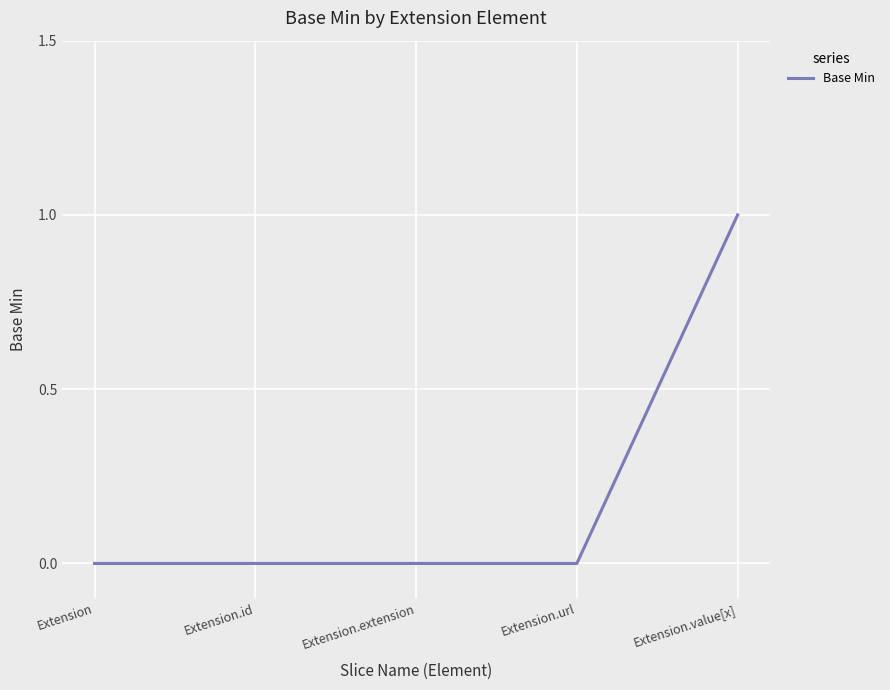

How many series are shown in this chart?

1